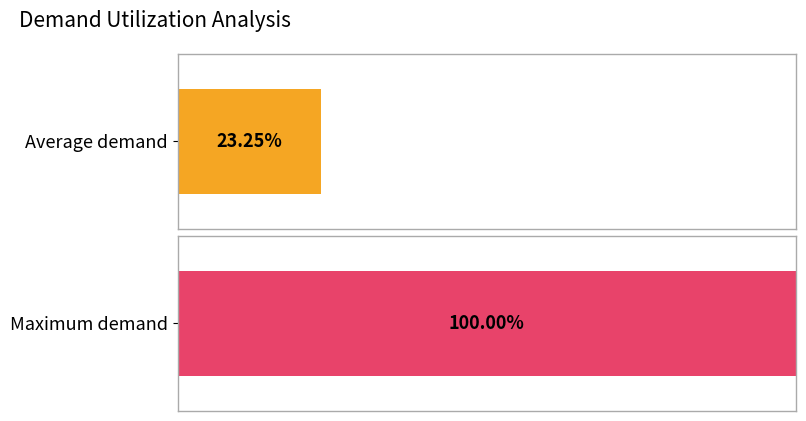

Count the number of data series in this chart.

1